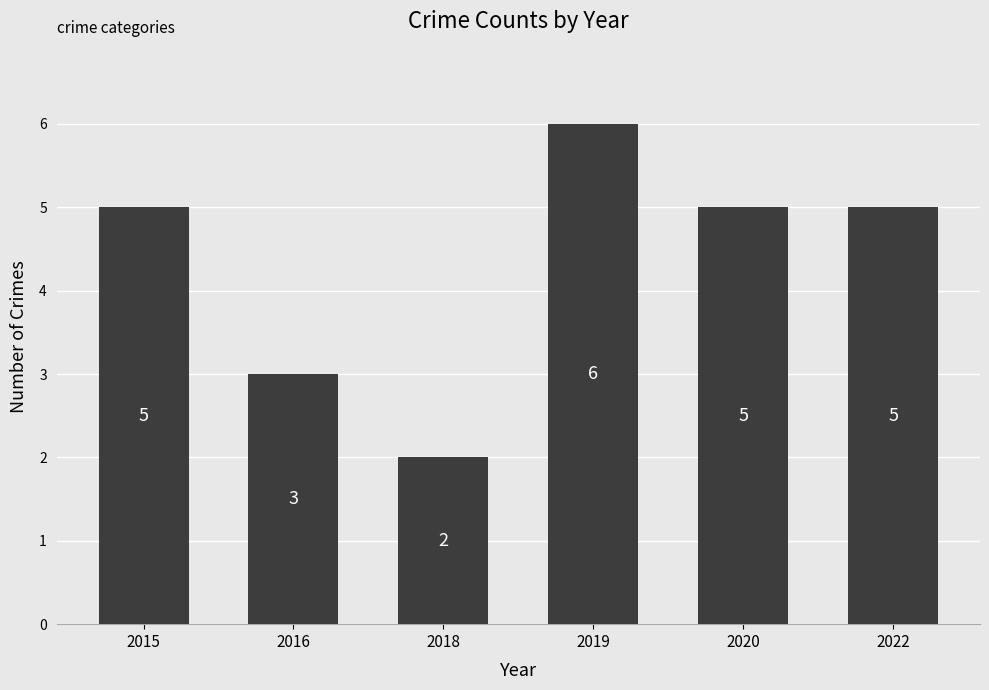

What value does the data have at 2022?

5